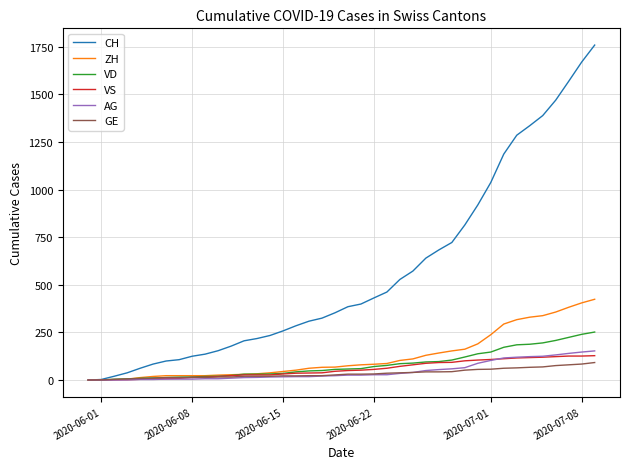

Does the chart display data point markers on the line(s)?

No